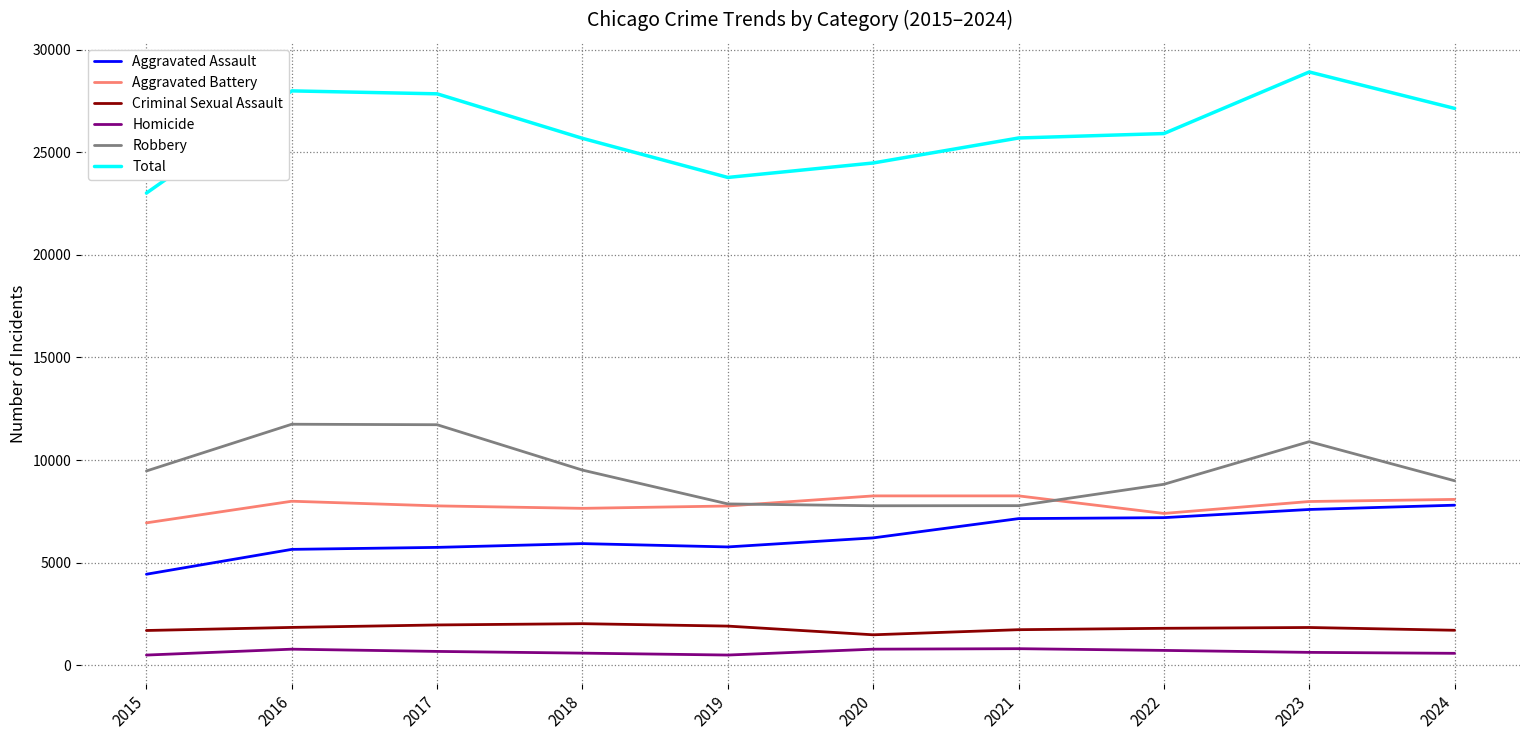

What is the maximum value for Total?

28919